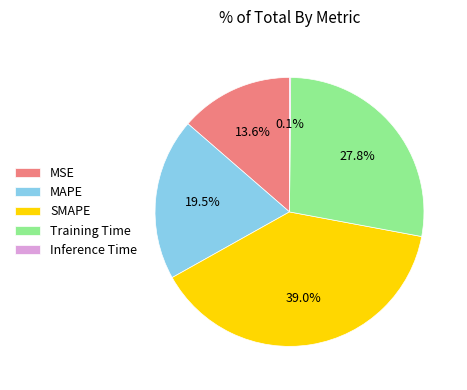

To the nearest percent, what percentage of the pie is Training Time?

28%